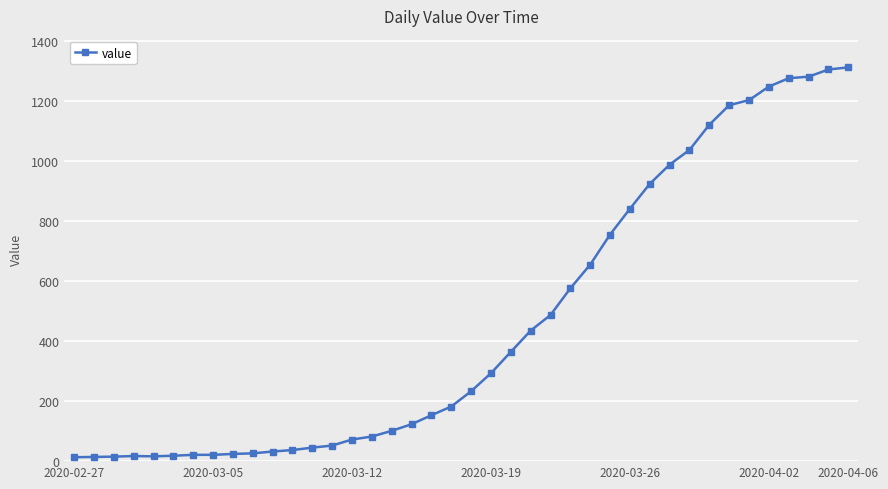

What is the greatest value displayed?

1312